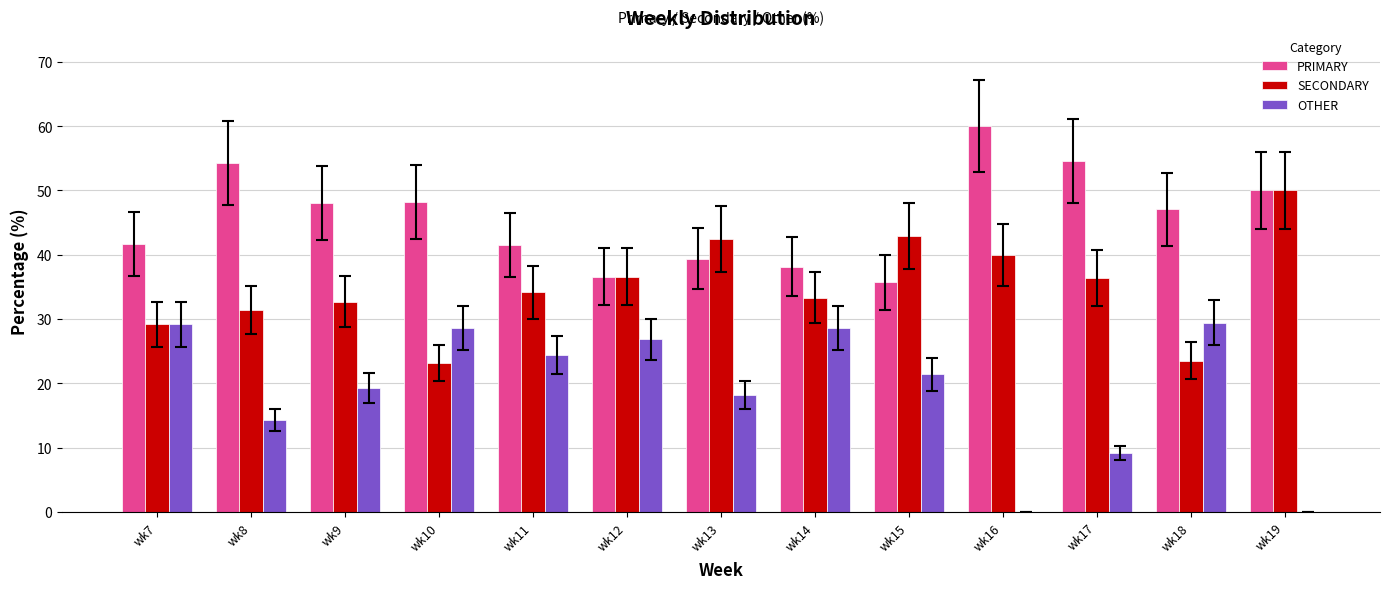

What is the sum of the SECONDARY values at wk16 and wk15?

82.9